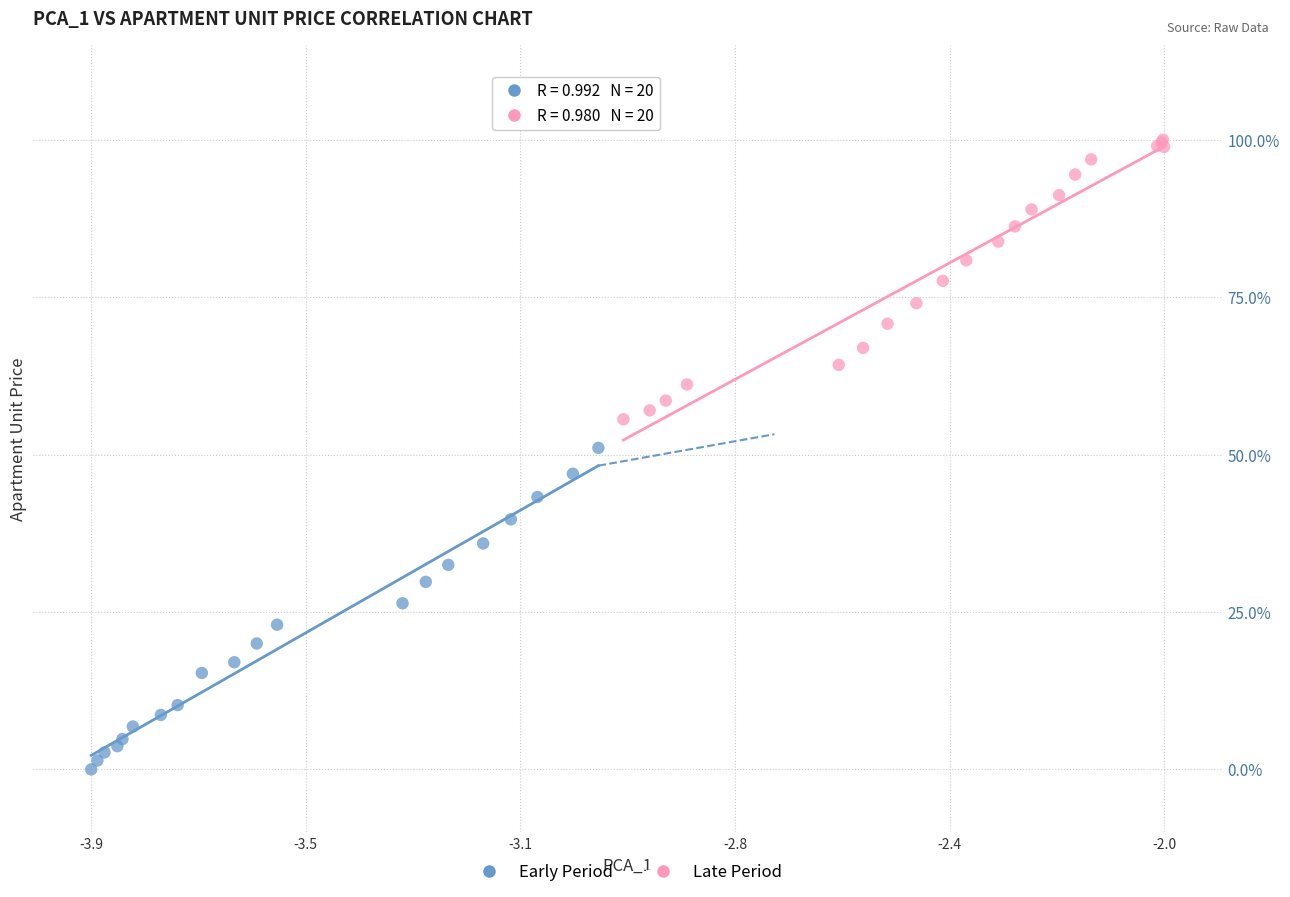

Which series has the widest spread of Y values?

Early Period